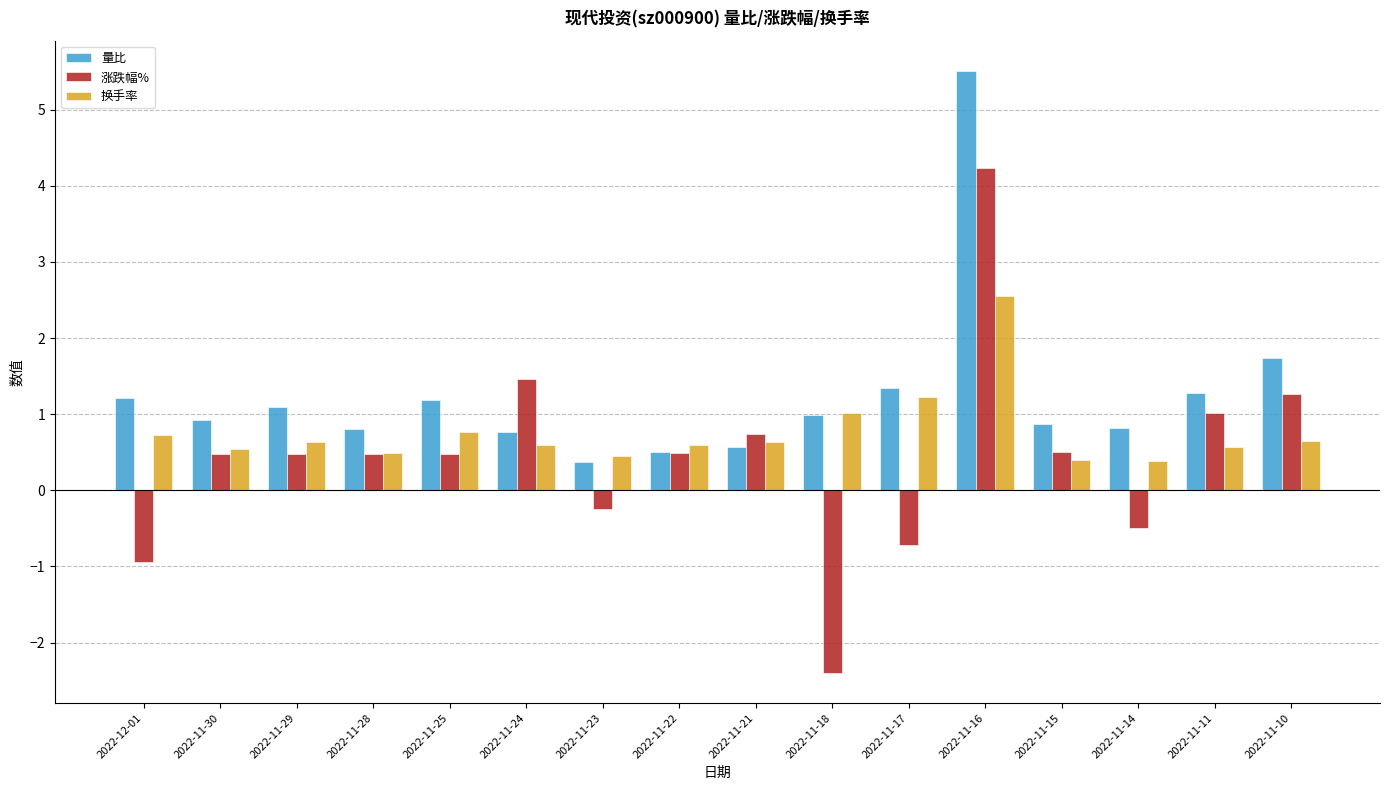

What position from the left is 2022-11-28?

4